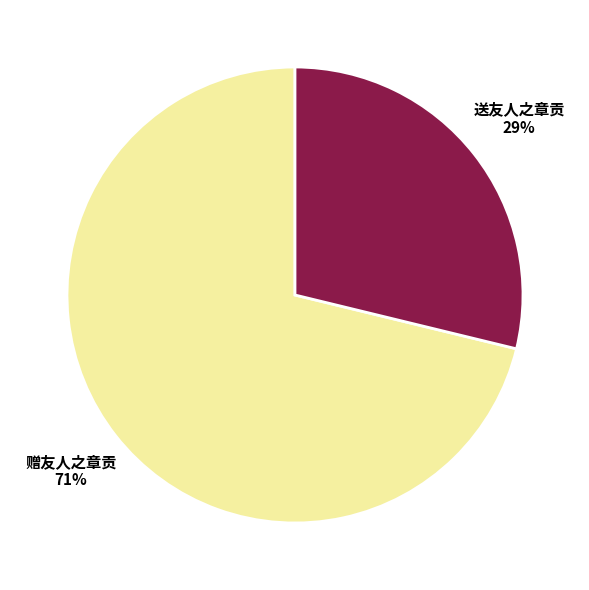

Which category accounts for the majority?

赠友人之章贡